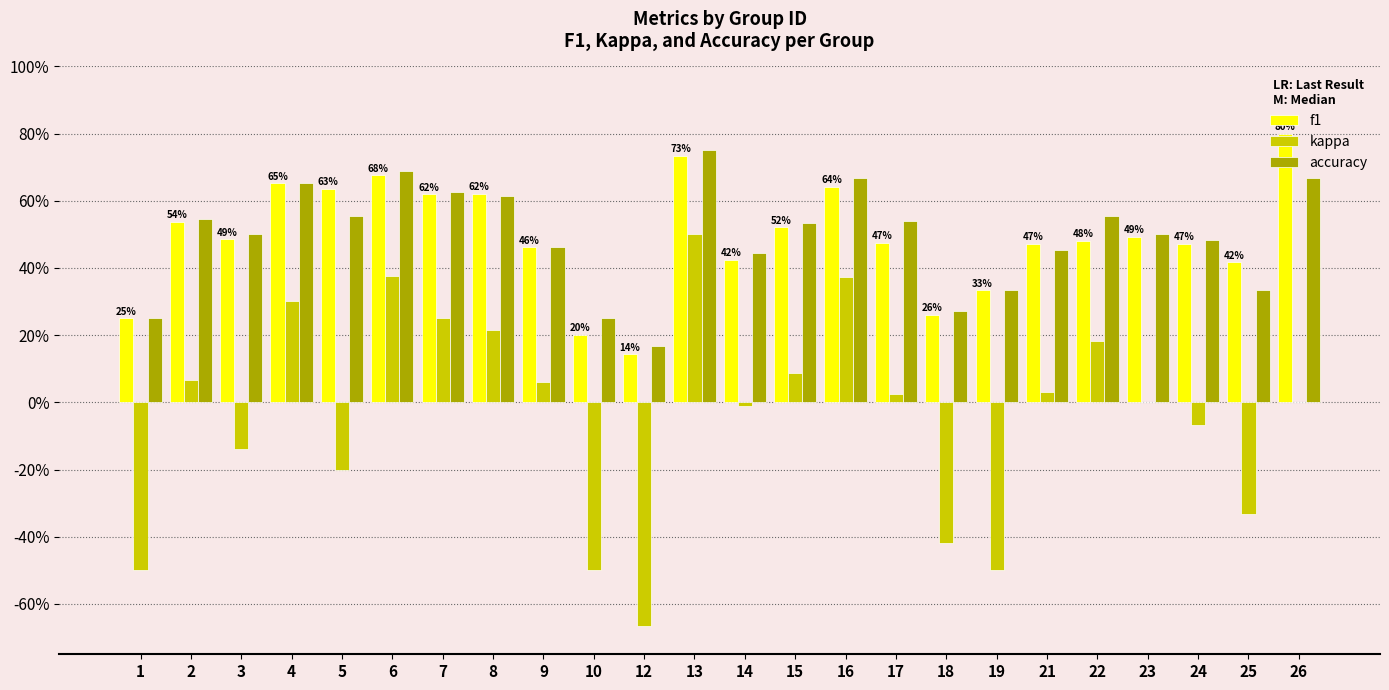

What are all the series names shown in the legend?

f1, kappa, accuracy